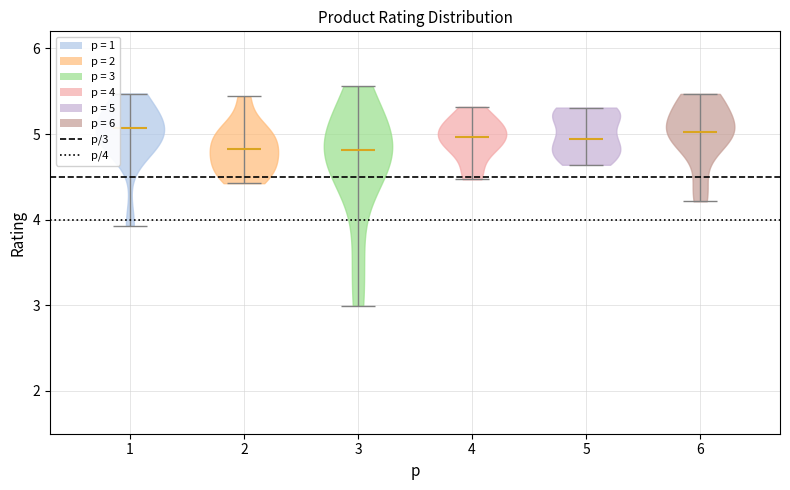

What is the lowest point the violin at x = 5 reaches on the y-axis? The values are not printed on the chart, so give them approximately, as read against the axis.

4.6